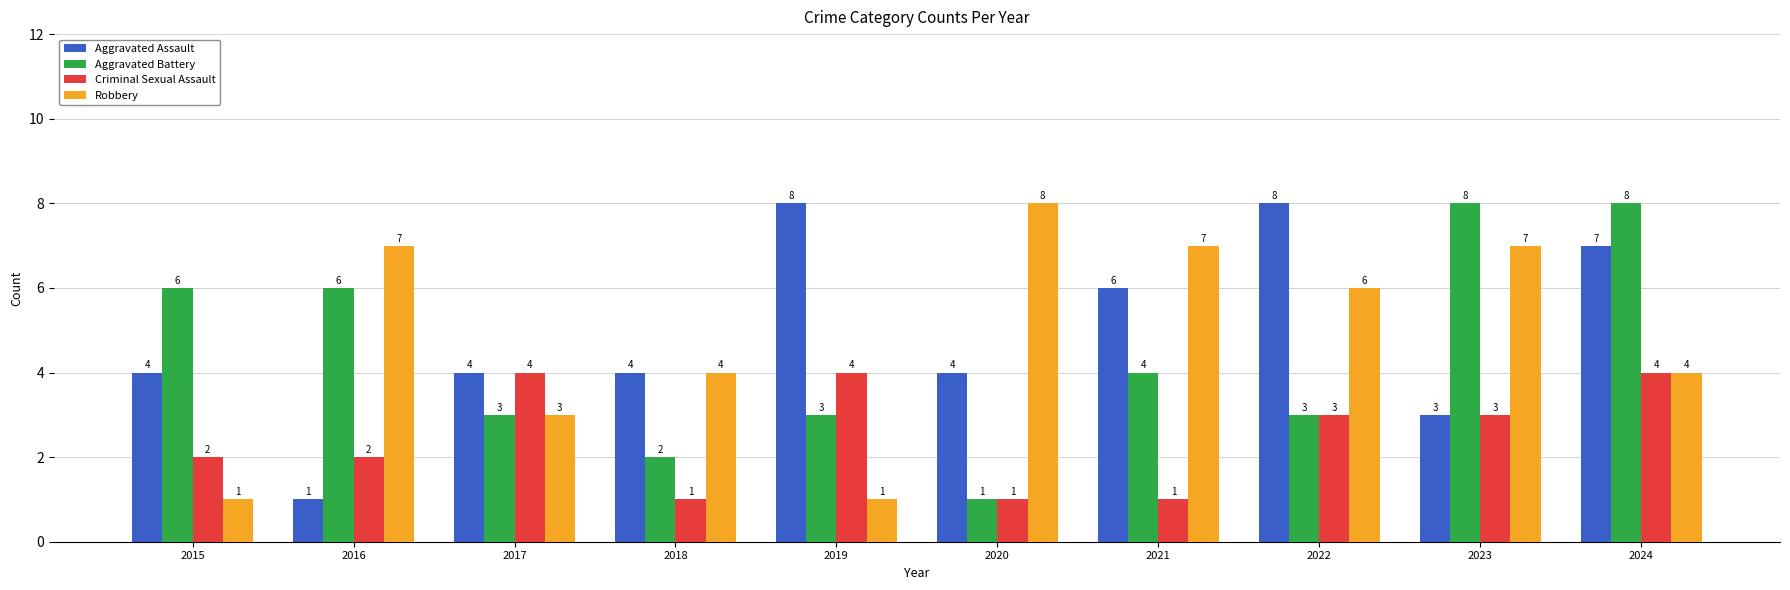

What is the maximum value for Aggravated Assault?

8